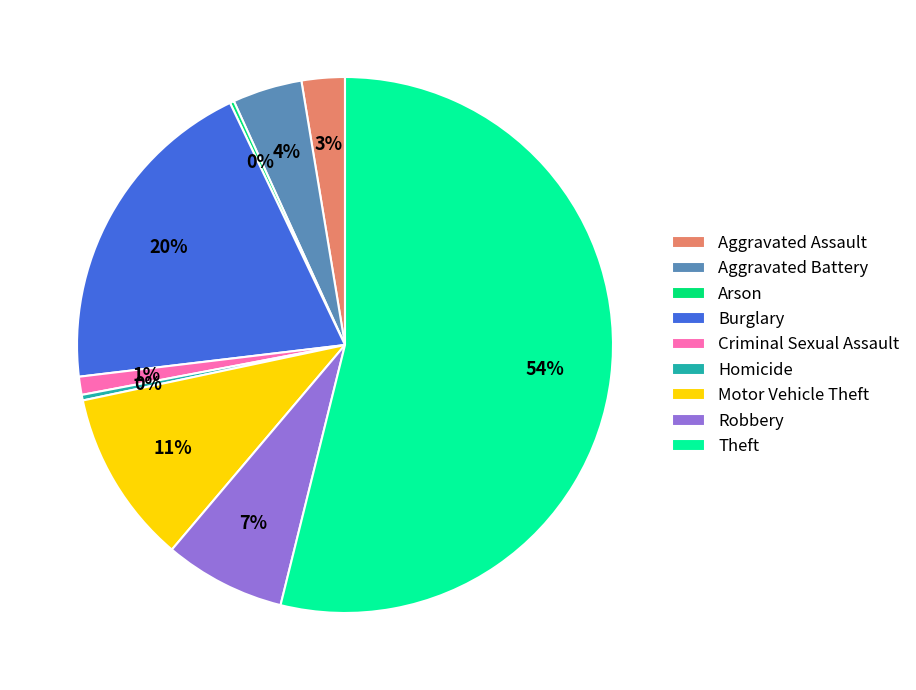

True or false: Motor Vehicle Theft accounts for 11% of the total.

True